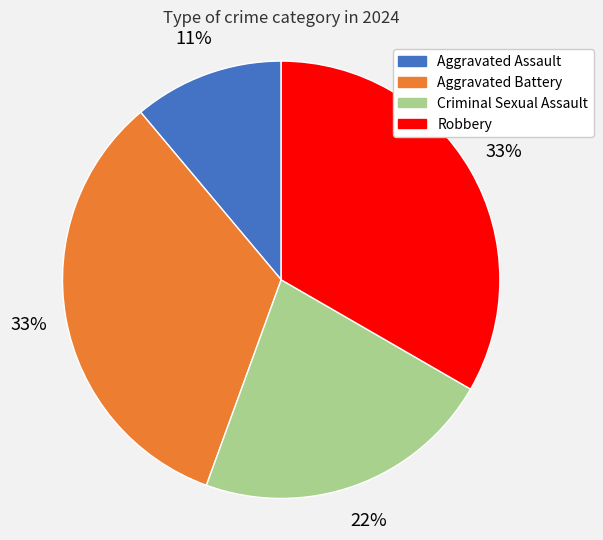

Is there any slice that represents more than half of the pie?

No